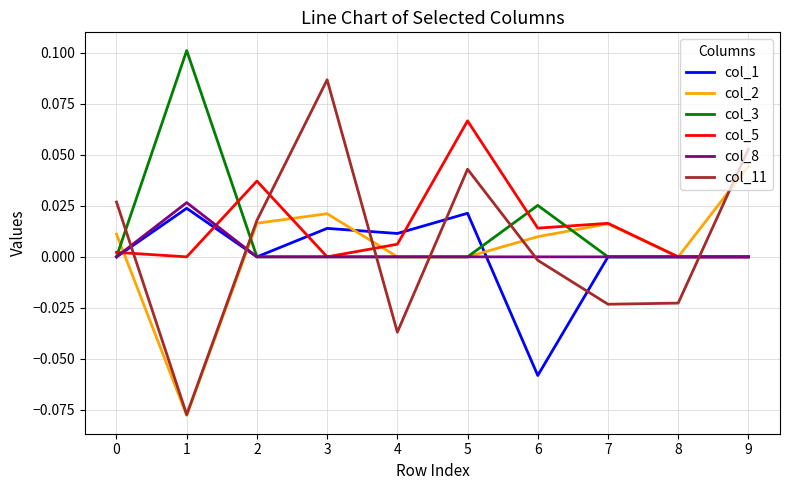

At 6, list the series in order from largest to smallest.

col_3, col_5, col_2, col_8, col_11, col_1